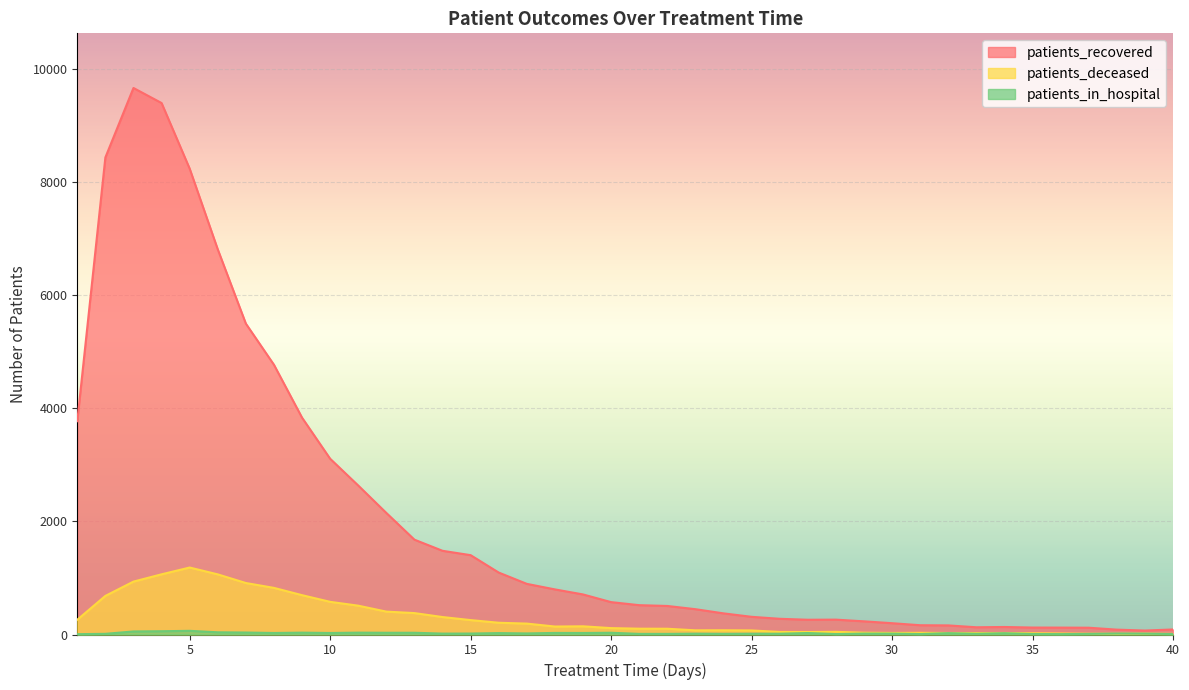

At which category does patients_recovered reach its first local peak?

3